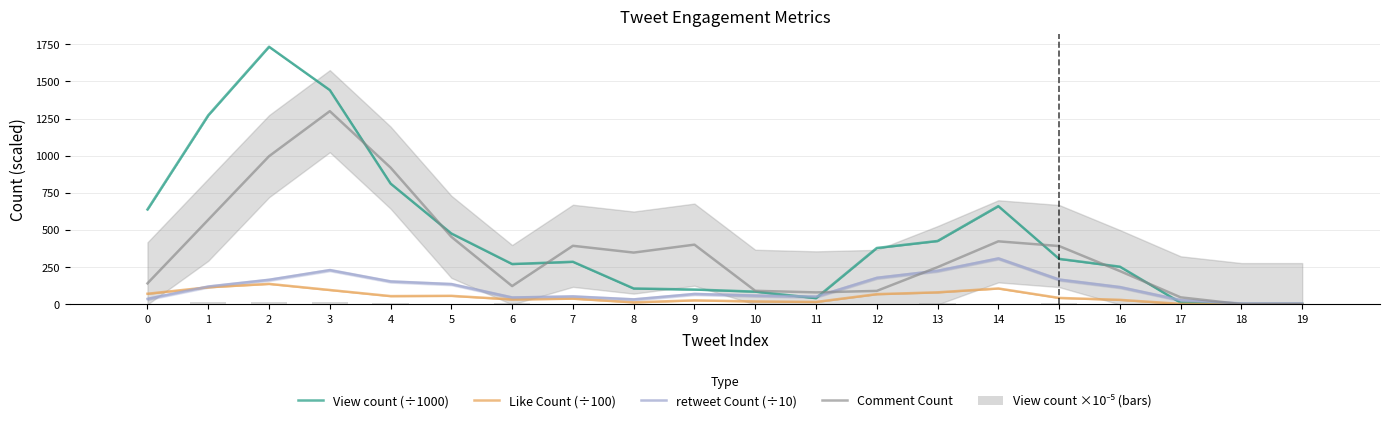

What is the difference between the second highest and second lowest values in the View count ×10⁻⁵ (bars) series?

17.0